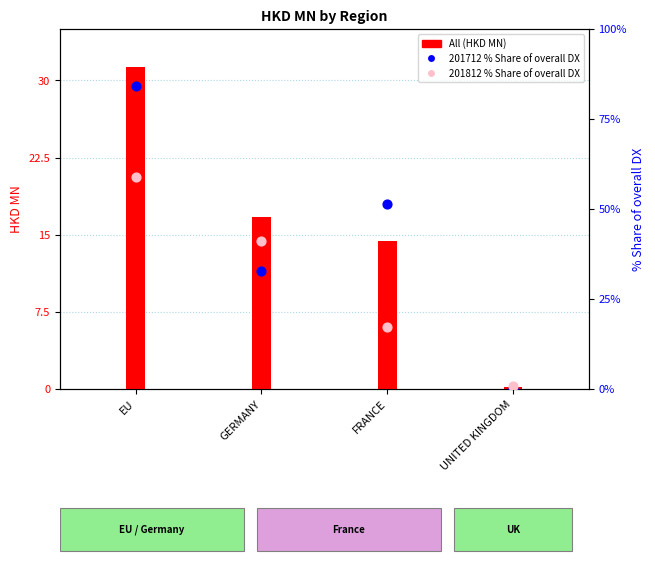

Which series has the largest total across all categories?

All (HKD MN)